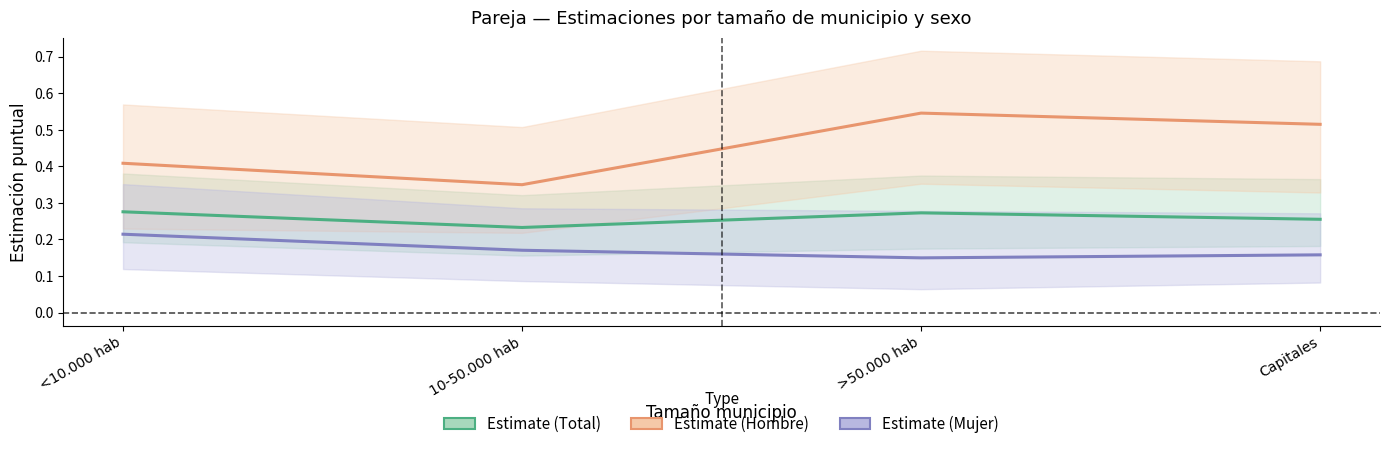

The Estimate (Total) series shows 0.3 at Capitales. True or false?

True